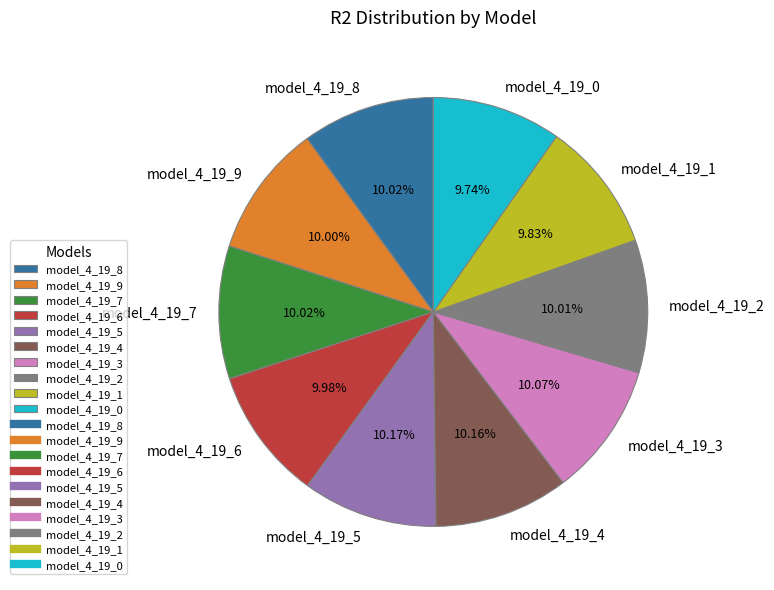

Combined, do model_4_19_6 and model_4_19_1 account for over 50%?

No